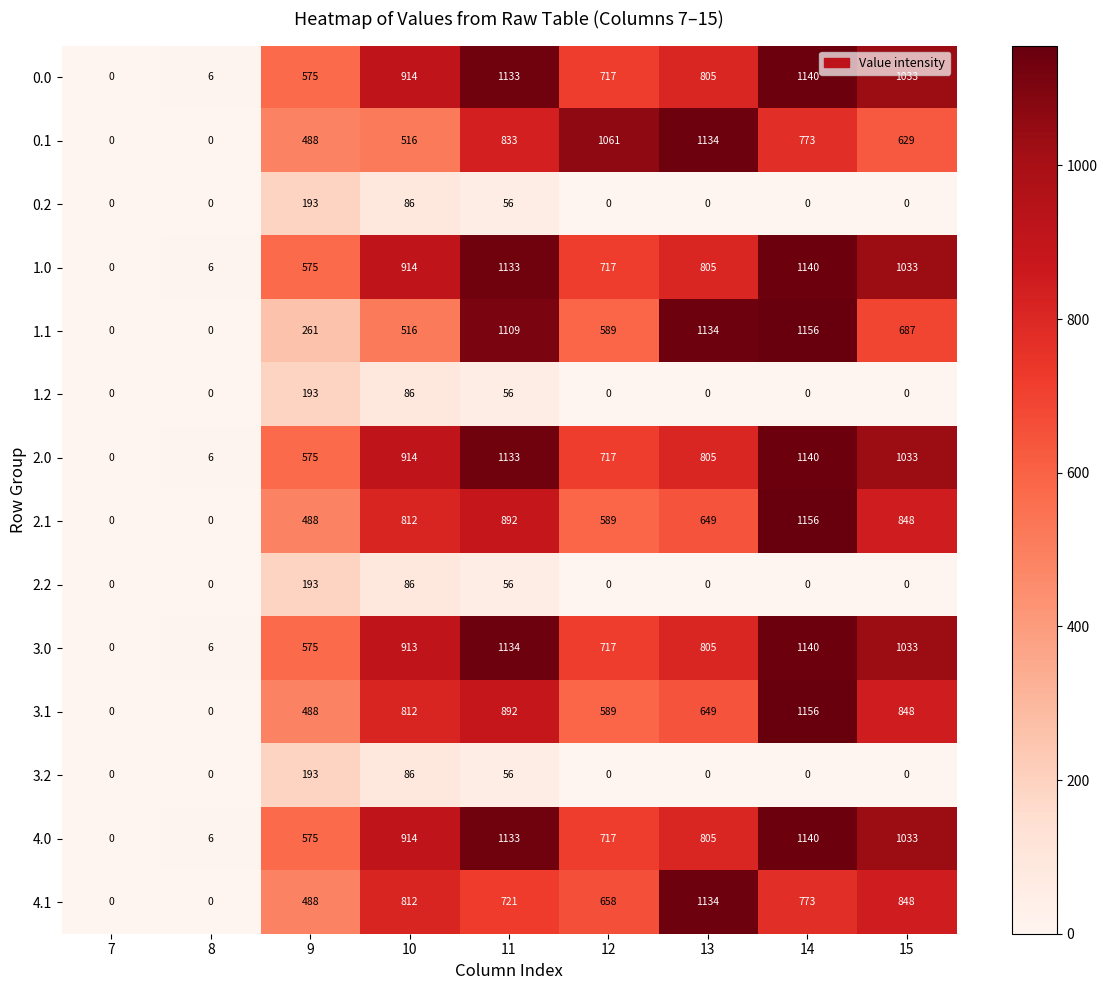

What is the greatest value displayed?

1156